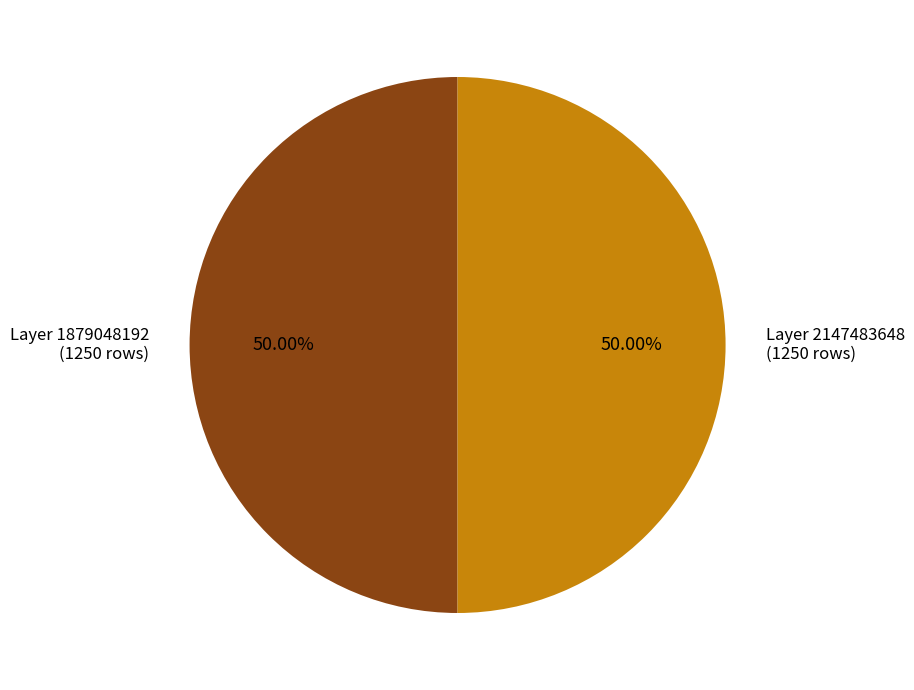

To the nearest percent, what is the average slice percentage?

50%